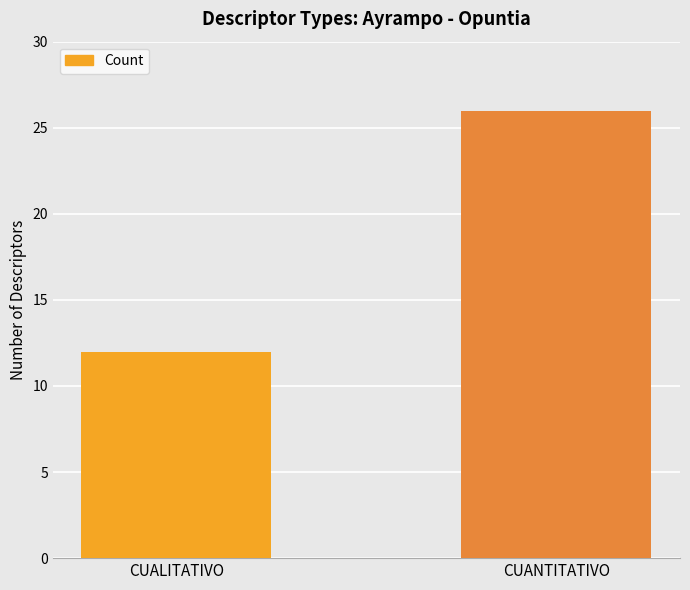

What is the change in value from CUALITATIVO to CUANTITATIVO?

+14